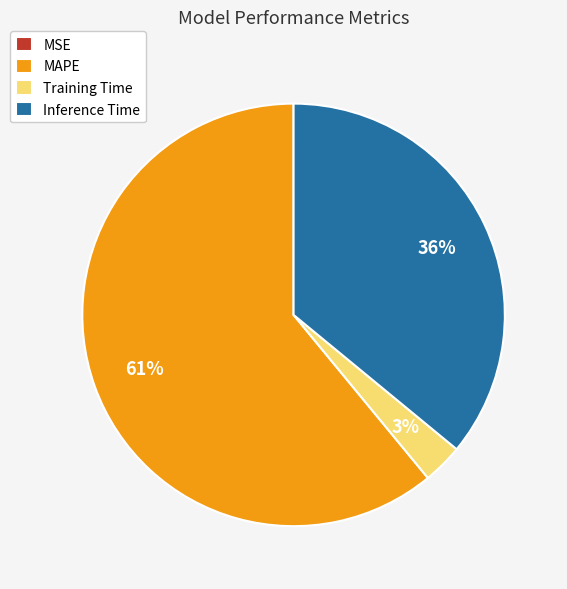

What percentage is the Training Time slice, to the nearest percent?

3%